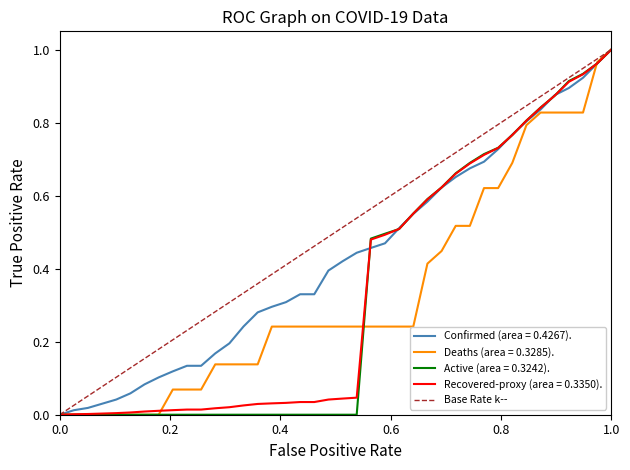

The Confirmed (area = 0.4267). series shows 0.0 at 0.0. True or false?

True